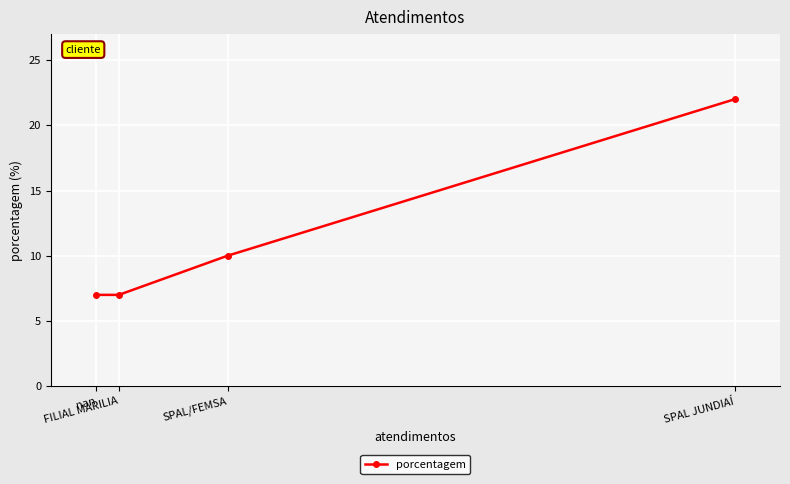

What is the greatest value displayed?

22